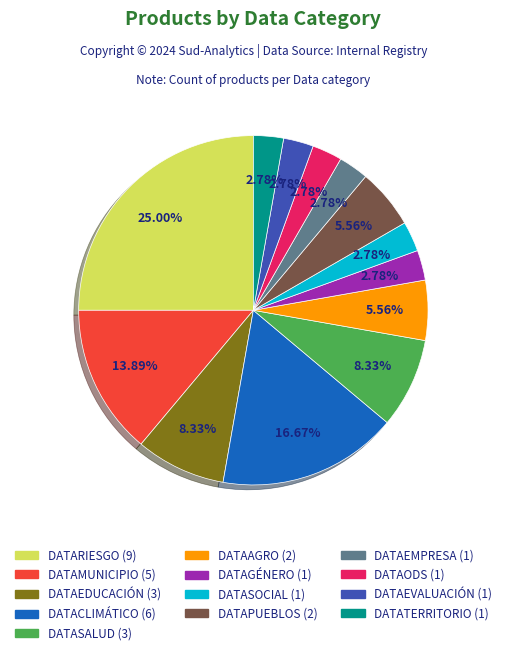

How many segments does this pie chart have?

13